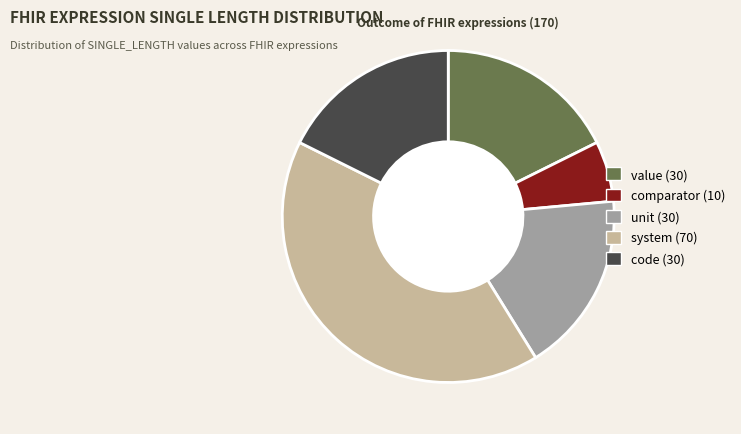

Is there a majority slice in this chart?

No